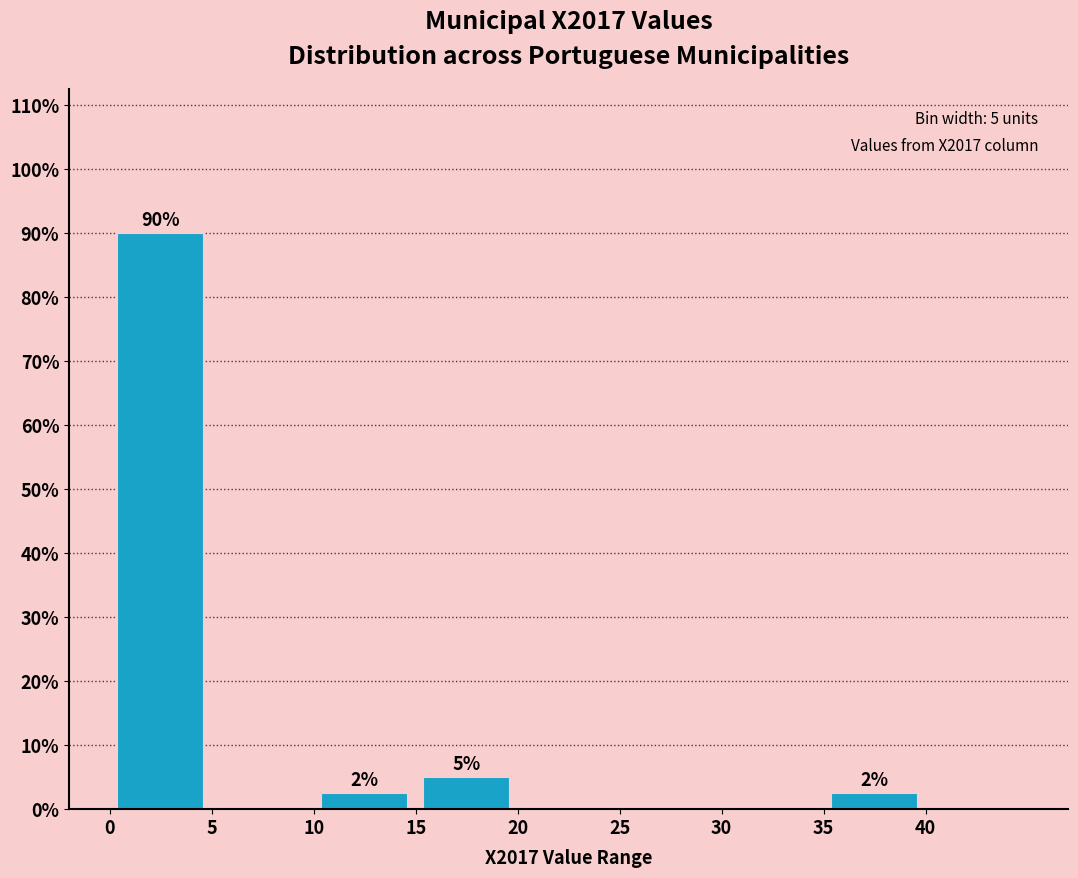

Over which range of the x-axis is the bar tallest?

0 to 5